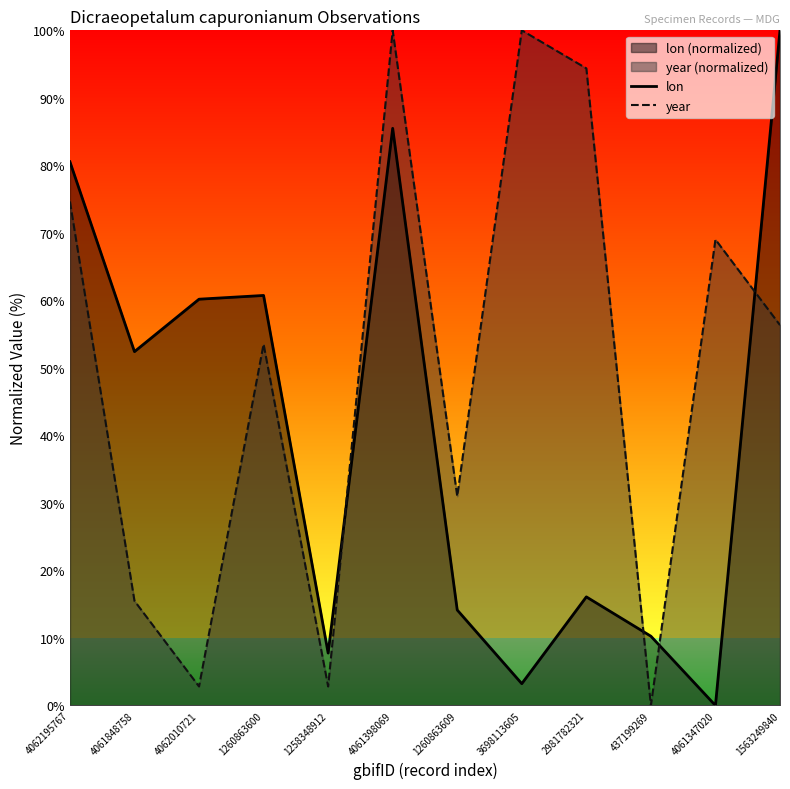

What is the maximum value for year?

100.0